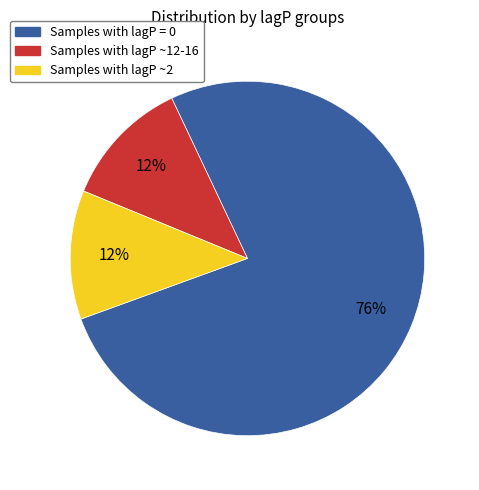

Combined, do Samples with lagP = 0 and Samples with lagP ~12-16 account for over 50%?

Yes